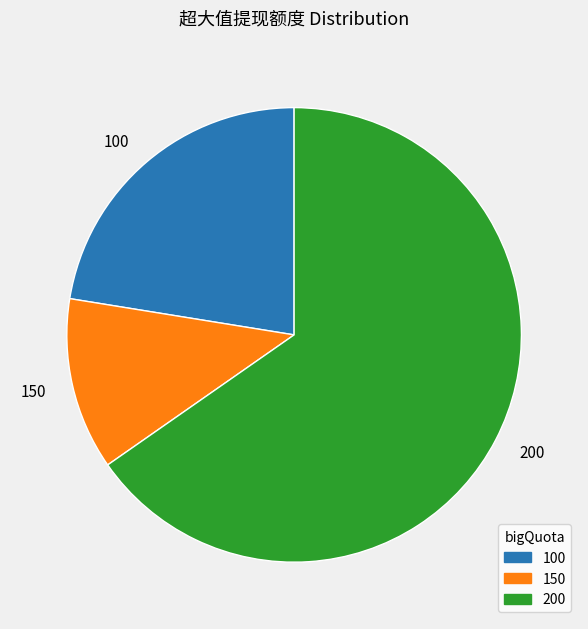

The 100 slice represents 10% of the pie. True or false?

False